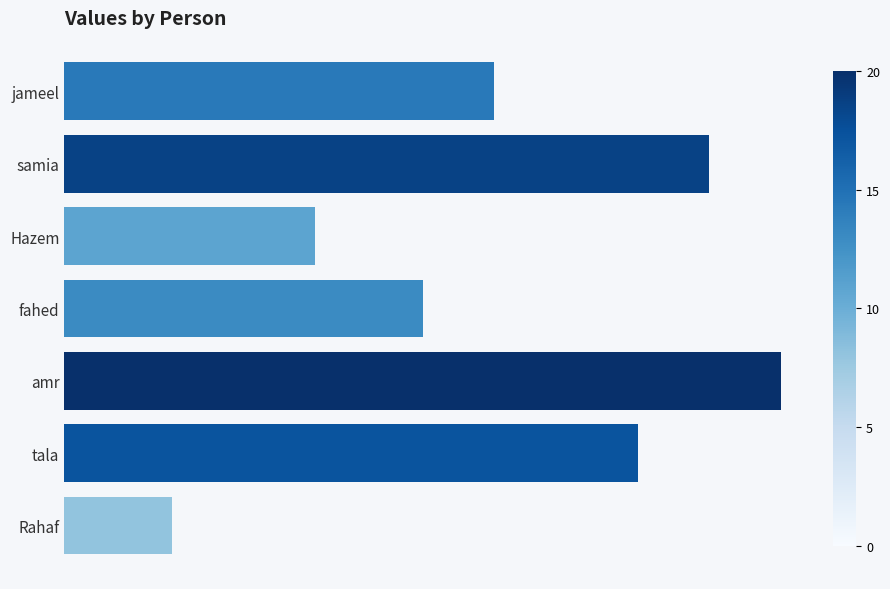

Rank the categories by value from highest to lowest.

amr, samia, tala, jameel, fahed, Hazem, Rahaf